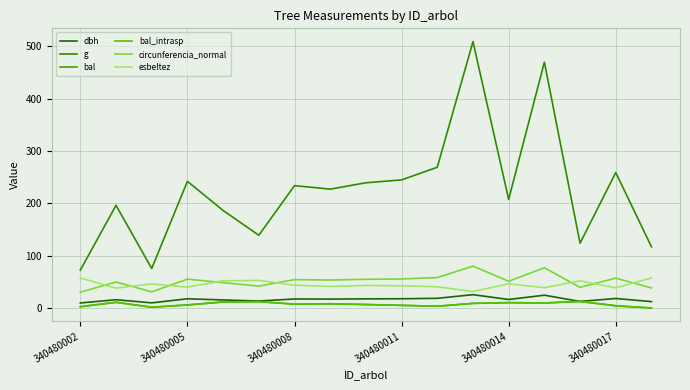

Which series has the widest spread of values?

g